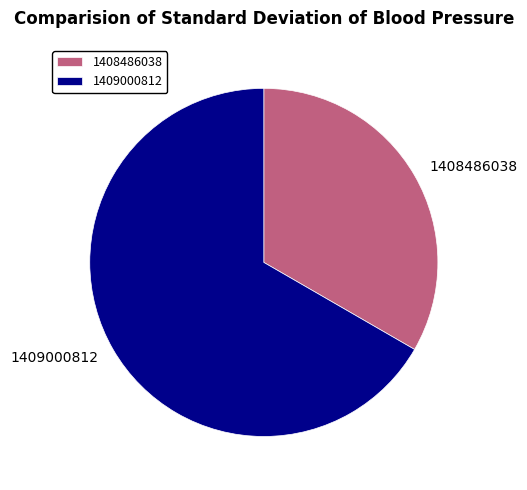

The 1408486038 slice represents 47% of the pie. True or false?

False